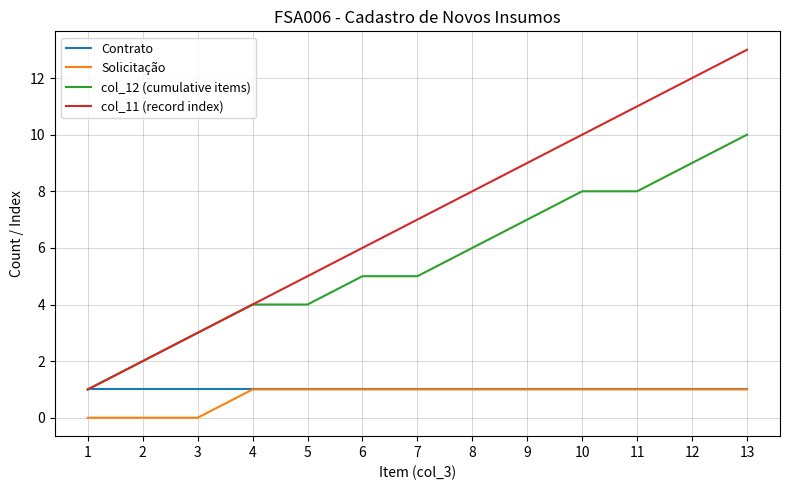

List the labels in order of col_11 (record index) value, smallest first.

1, 2, 3, 4, 5, 6, 7, 8, 9, 10, 11, 12, 13